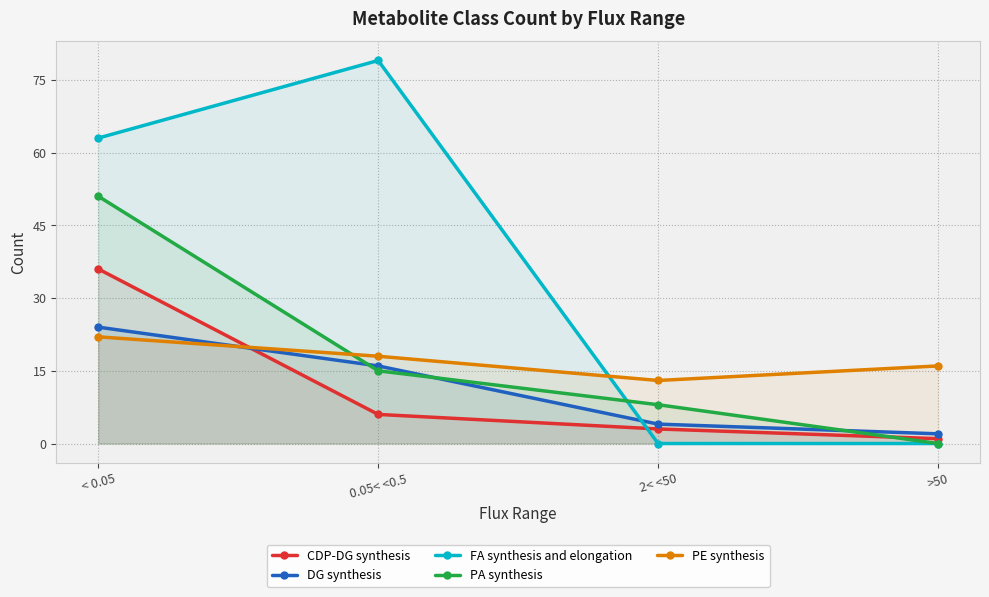

What is the label of the 1st point from the left?

< 0.05